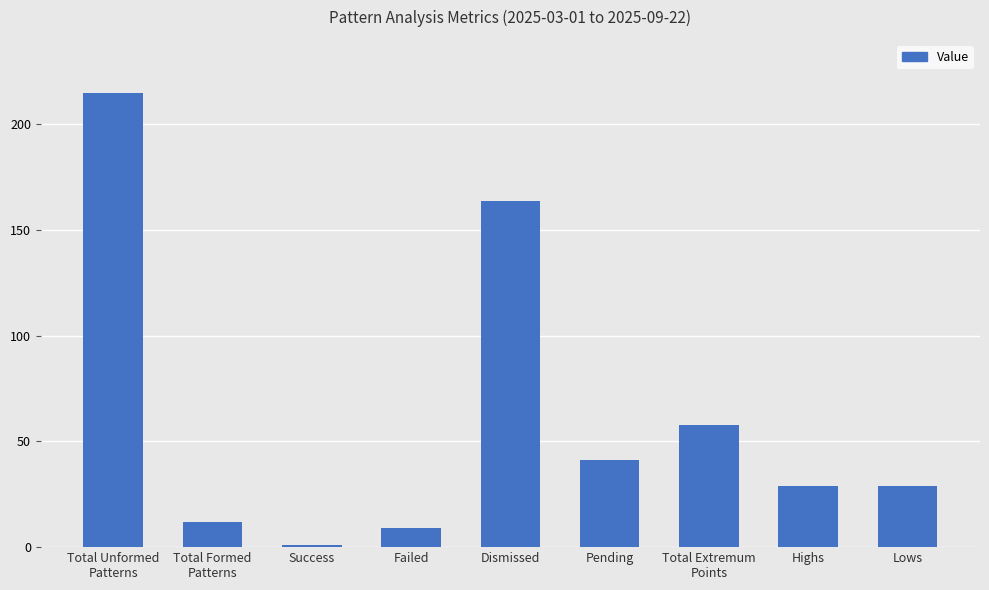

What is the difference between the maximum and minimum values?

214